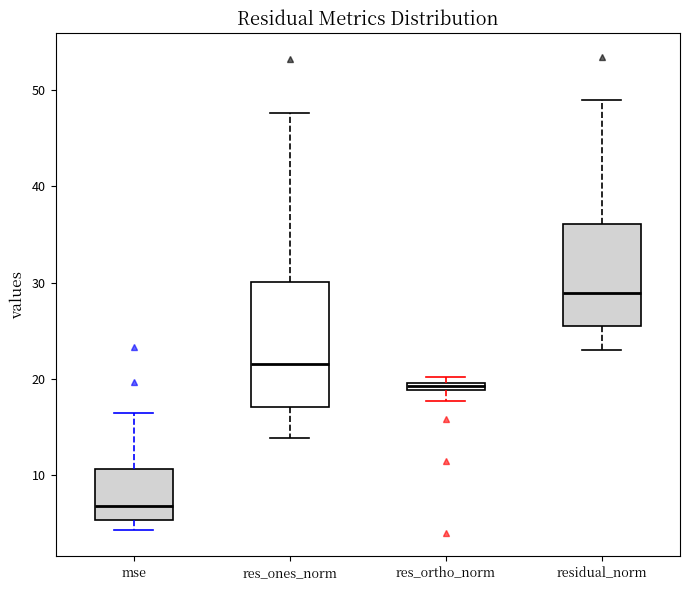

Which box's median line is the lowest?

mse